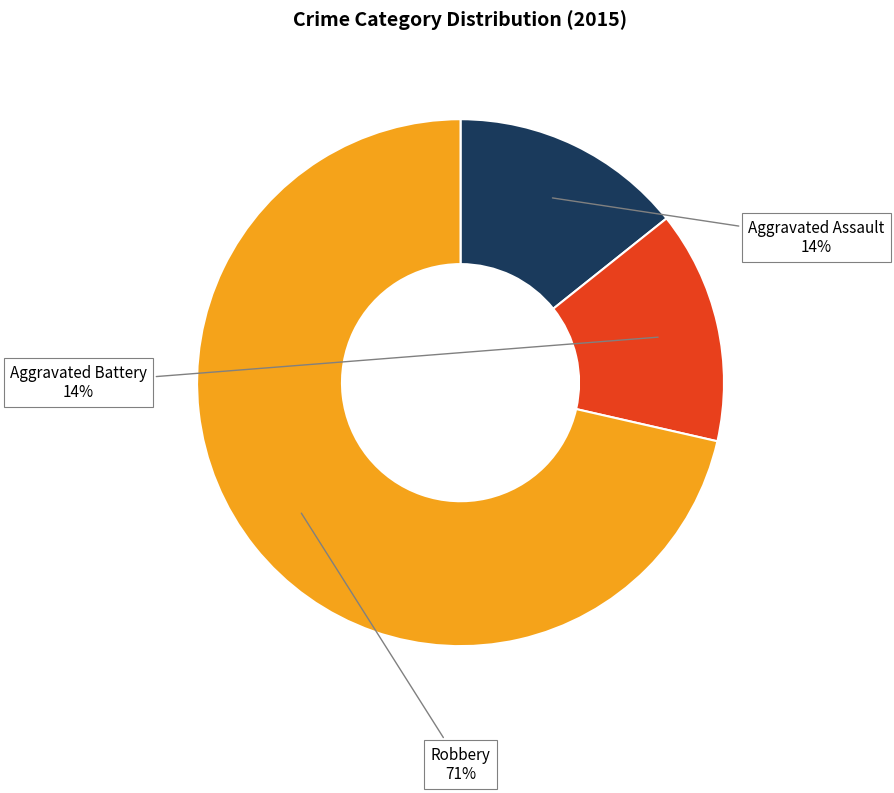

True or false: Robbery accounts for 71% of the total.

True